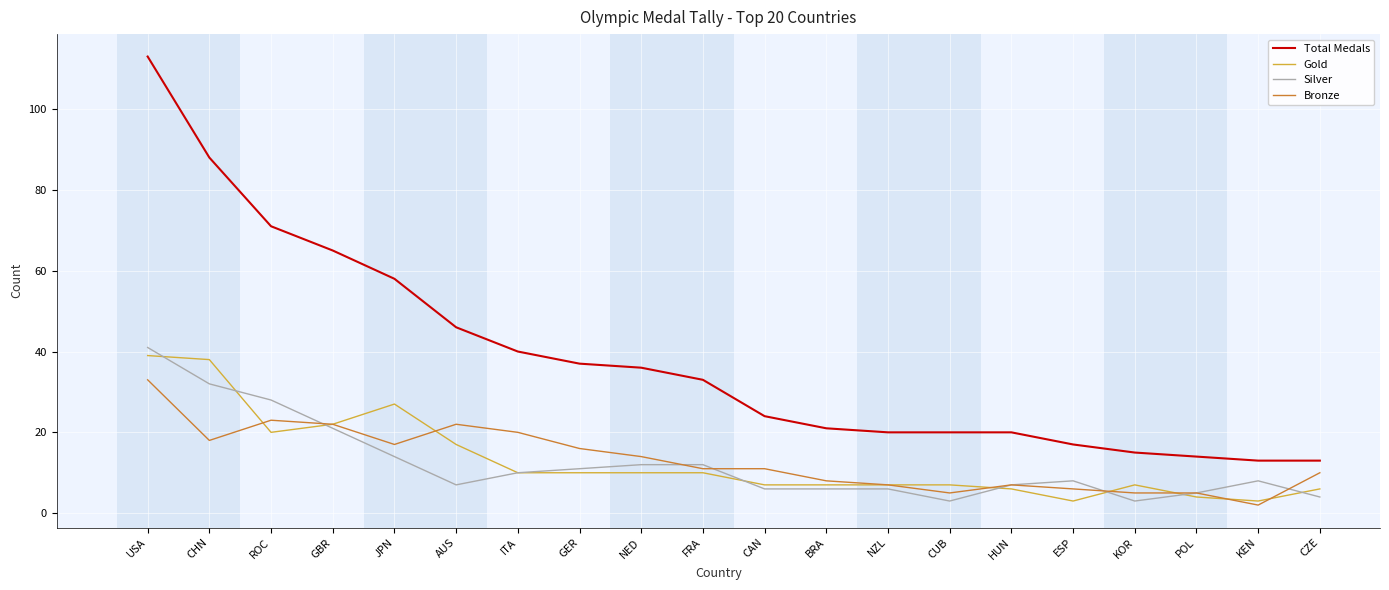

Count the number of categories in the chart.

20